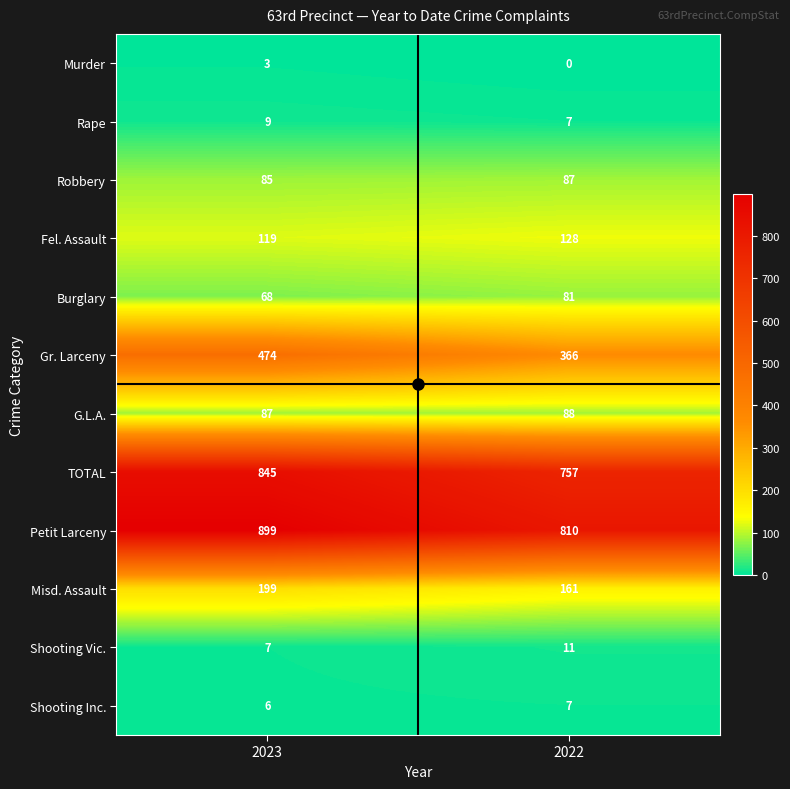

What is the total value across all series at 2022?

2503